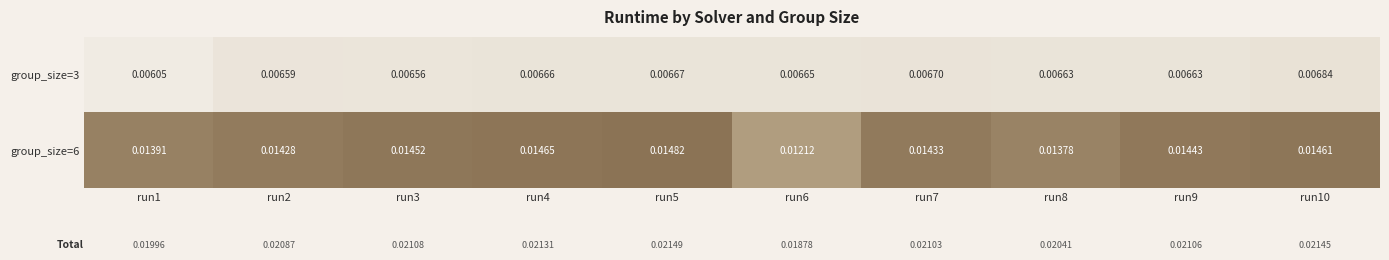

Between run2 and run3, which series saw the biggest shift?

group_size=6